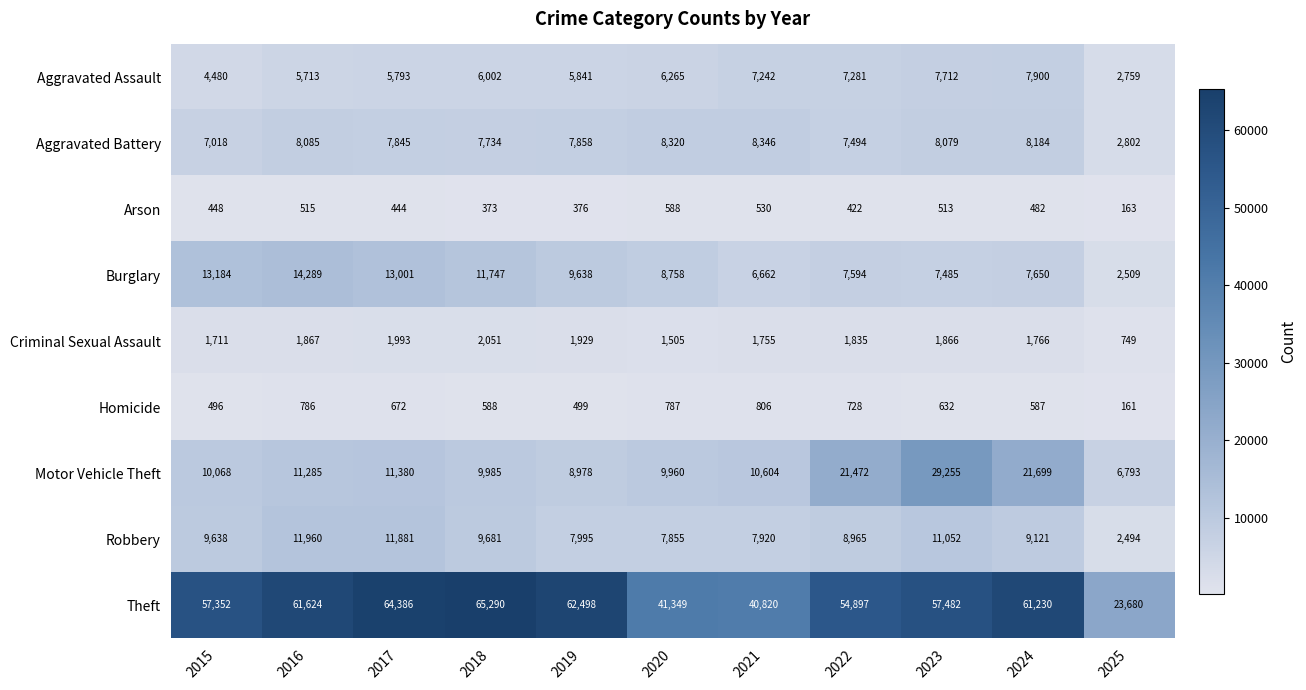

Which series changed the most between 2016 and 2022?

Motor Vehicle Theft